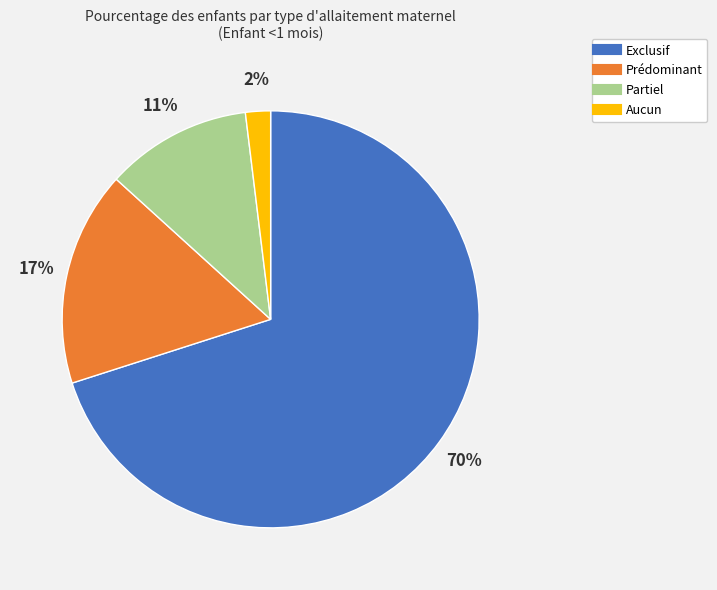

What is the majority slice?

Exclusif